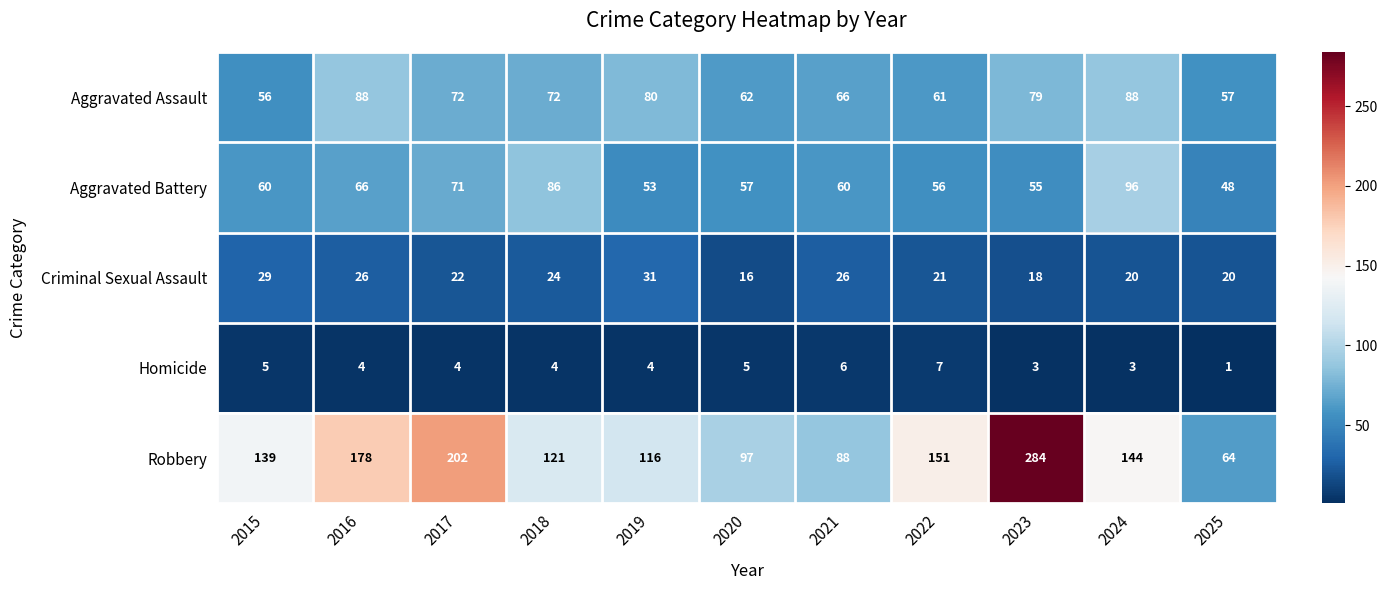

What is the maximum value for Aggravated Battery?

96